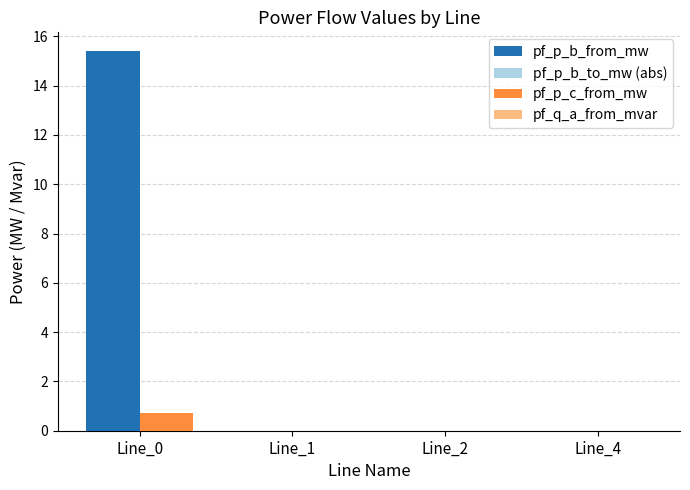

Count the number of data series in this chart.

3